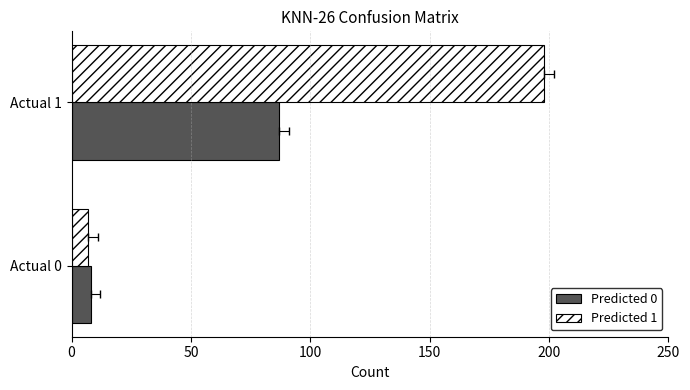

Which has a higher value, Actual 1 or Actual 0?

Actual 1